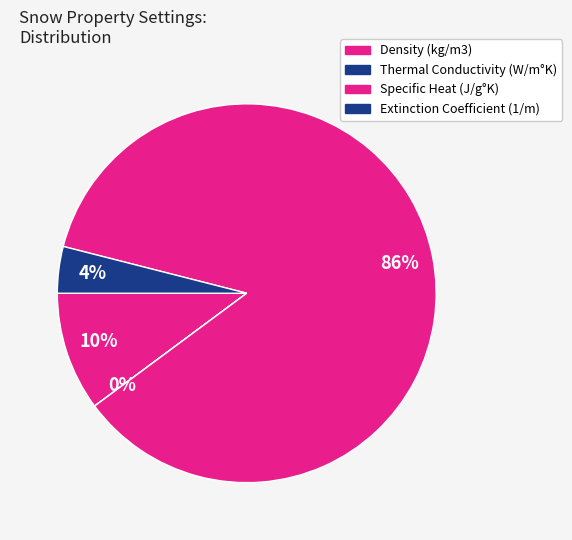

To the nearest percent, what portion does Extinction Coefficient (1/m) represent?

4%